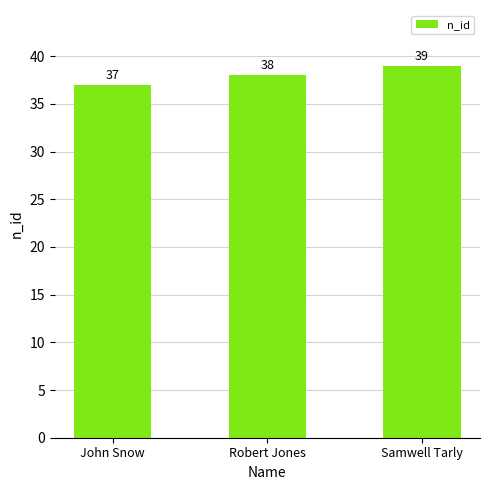

What is the change in value from Robert Jones to Samwell Tarly?

+1